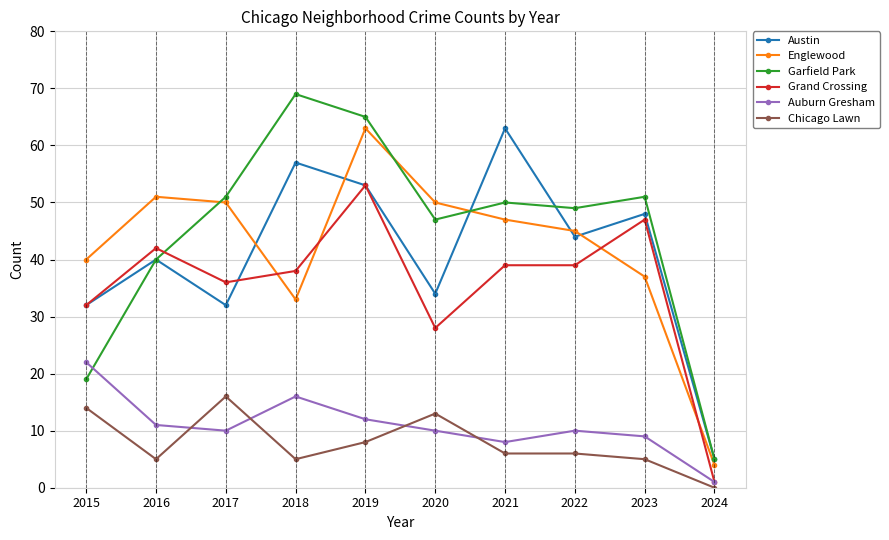

True or false: Austin and Auburn Gresham cross at least once.

False